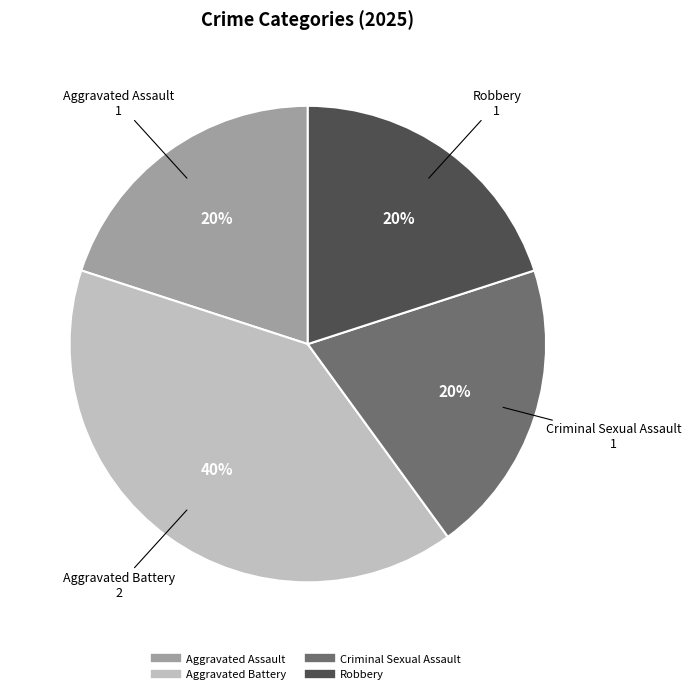

Which category has the biggest portion of the pie?

Aggravated Battery